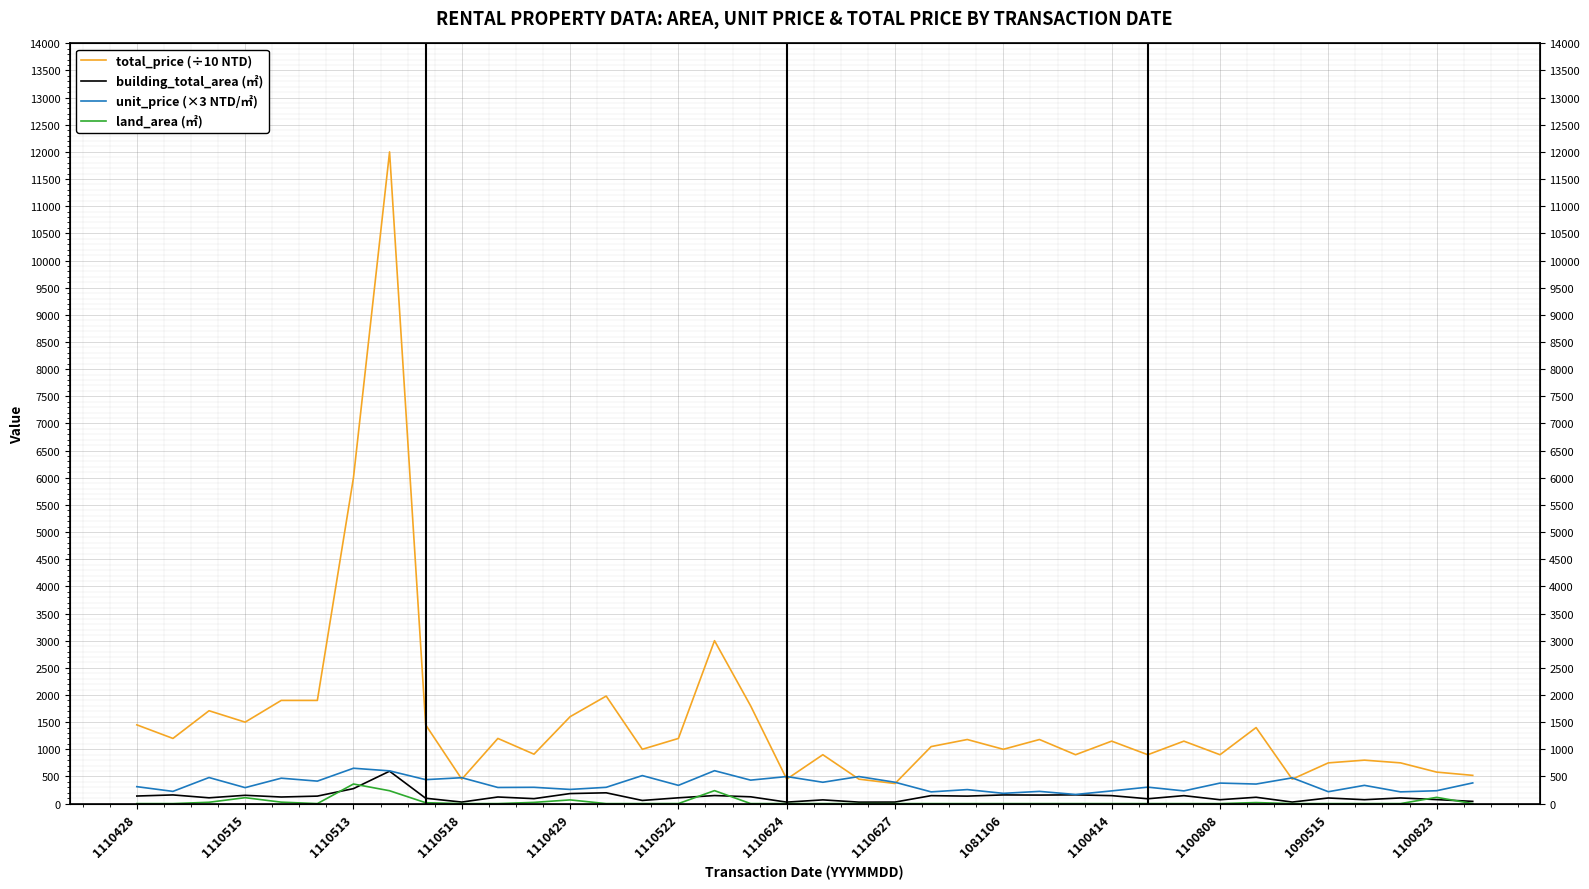

How many lines are shown in the chart?

4